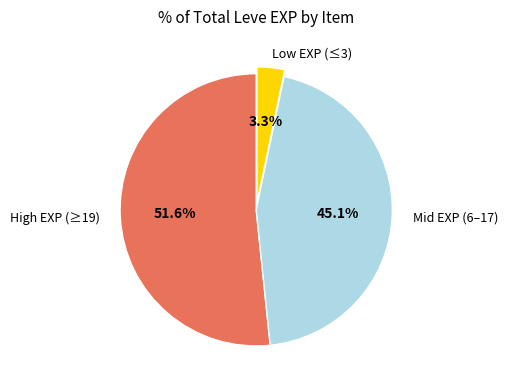

Does any single category account for the majority?

Yes